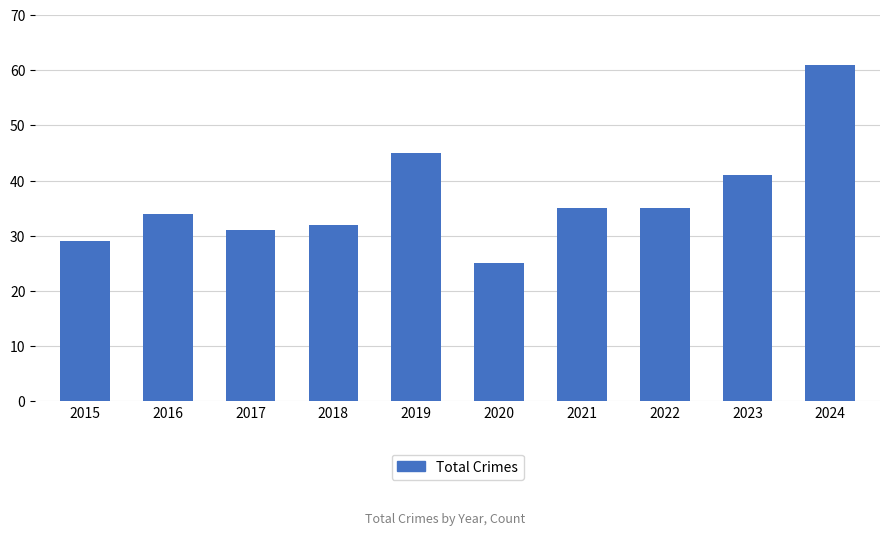

What is the value of the 2nd bar from the left?

34